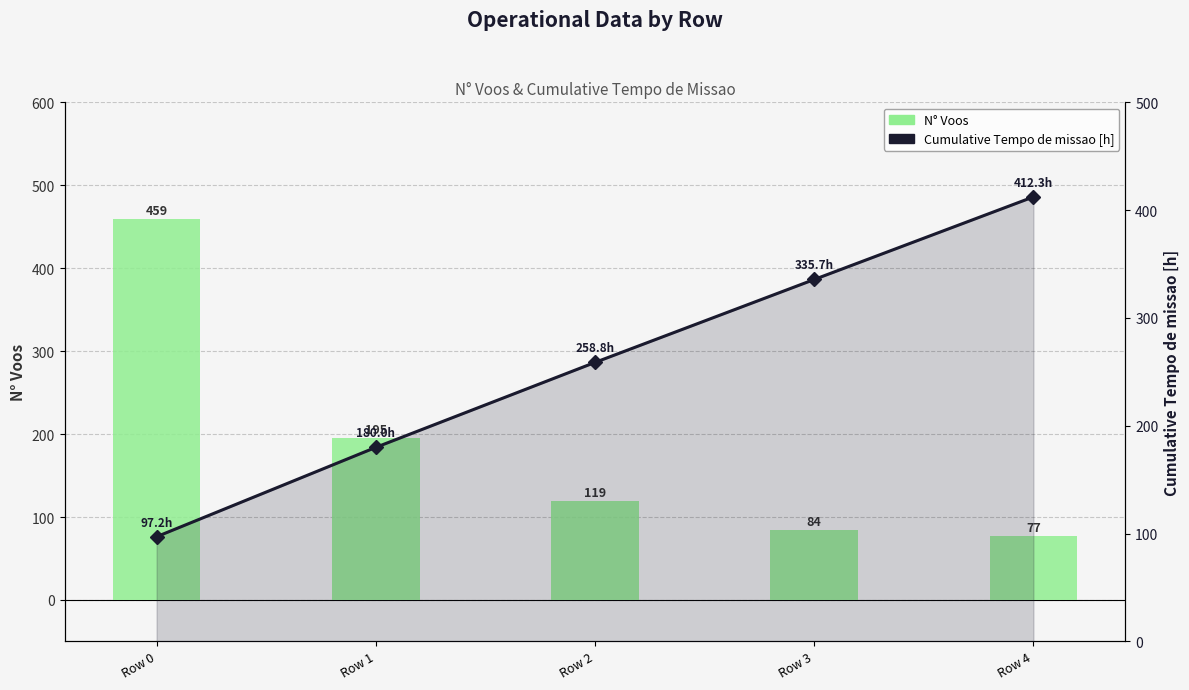

How many data points does each series have?

5